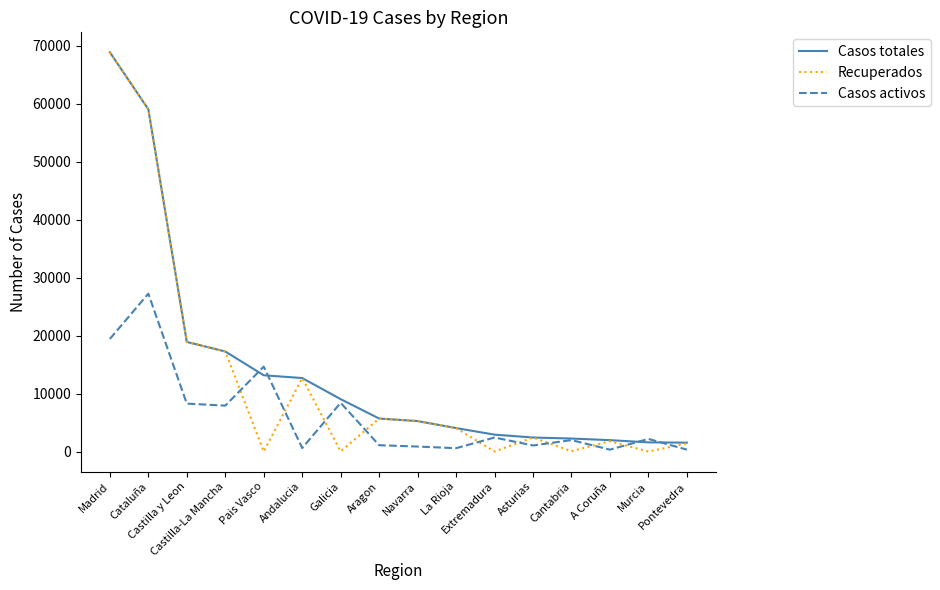

What is the greatest value displayed?

68852